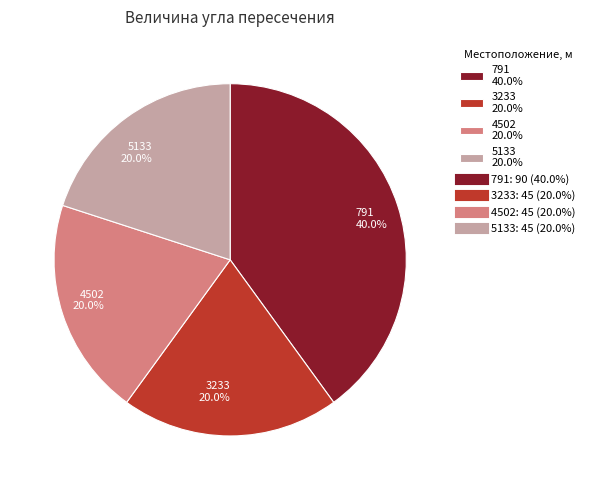

Approximately how many times larger is the value at 791 40.0% compared to 5133 20.0%?

2.0